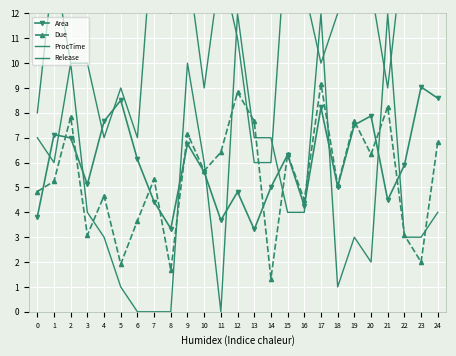

Rank the series by their maximum value, from highest to lowest.

ProcTime, Release, Due, Area